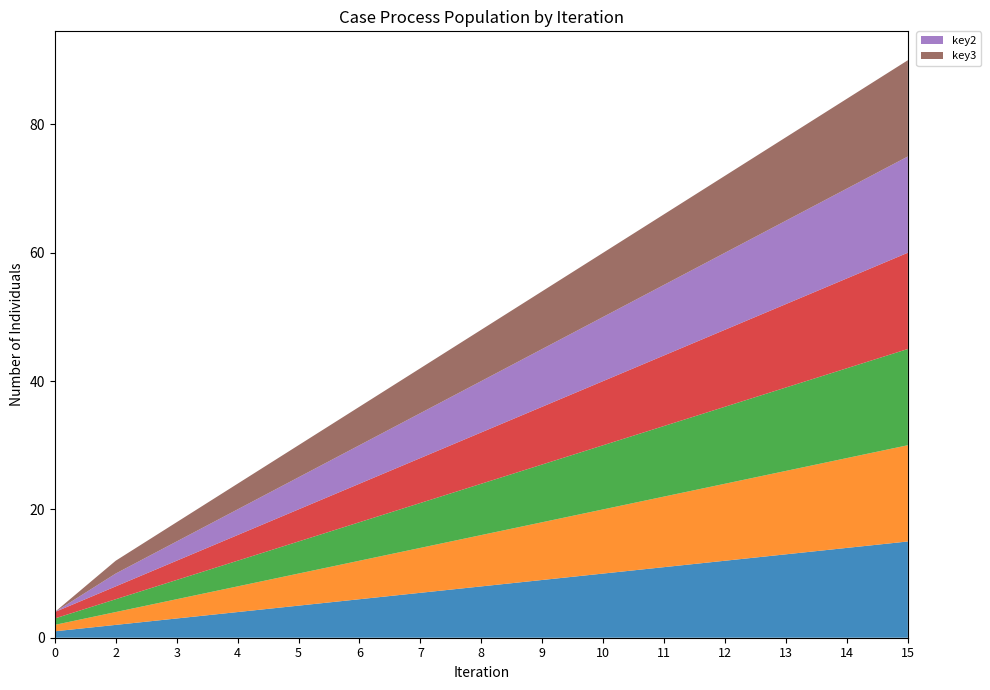

Reading left to right, transcribe all the data shown in this chart.

_byte: 1	2	3	4	5	6	7	8	9	10	11	12	13	14	15
_byte_copy: 1	2	3	4	5	6	7	8	9	10	11	12	13	14	15
_long: 1	2	3	4	5	6	7	8	9	10	11	12	13	14	15
_float: 1	2	3	4	5	6	7	8	9	10	11	12	13	14	15
key2: 0	2	3	4	5	6	7	8	9	10	11	12	13	14	15
key3: 0	2	3	4	5	6	7	8	9	10	11	12	13	14	15